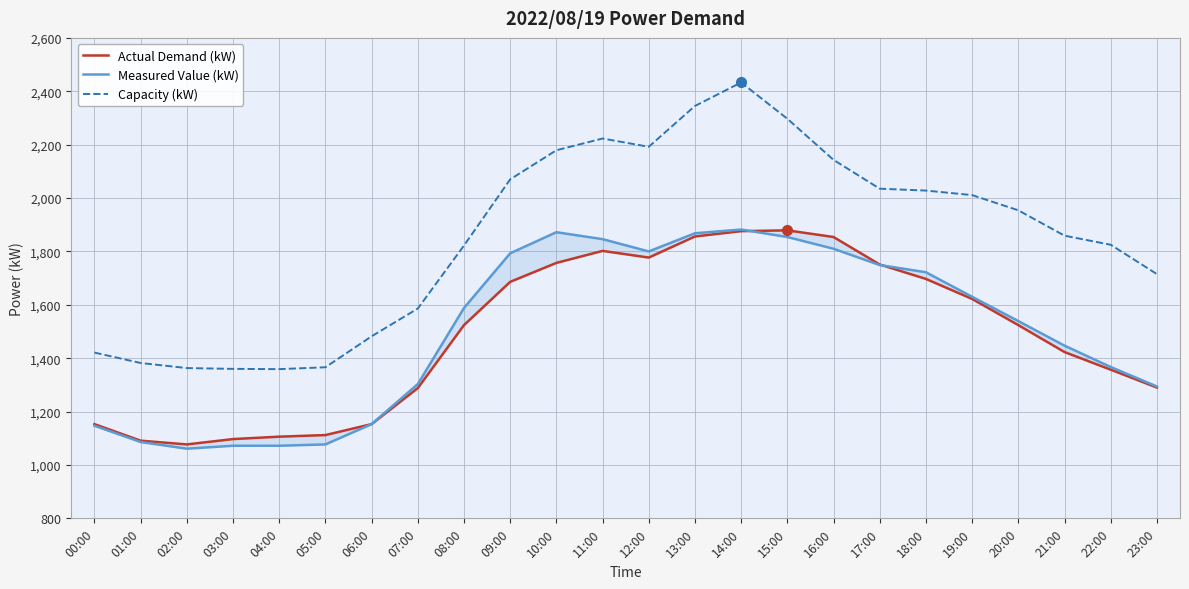

True or false: Measured Value (kW) and Capacity (kW) cross at least once.

False